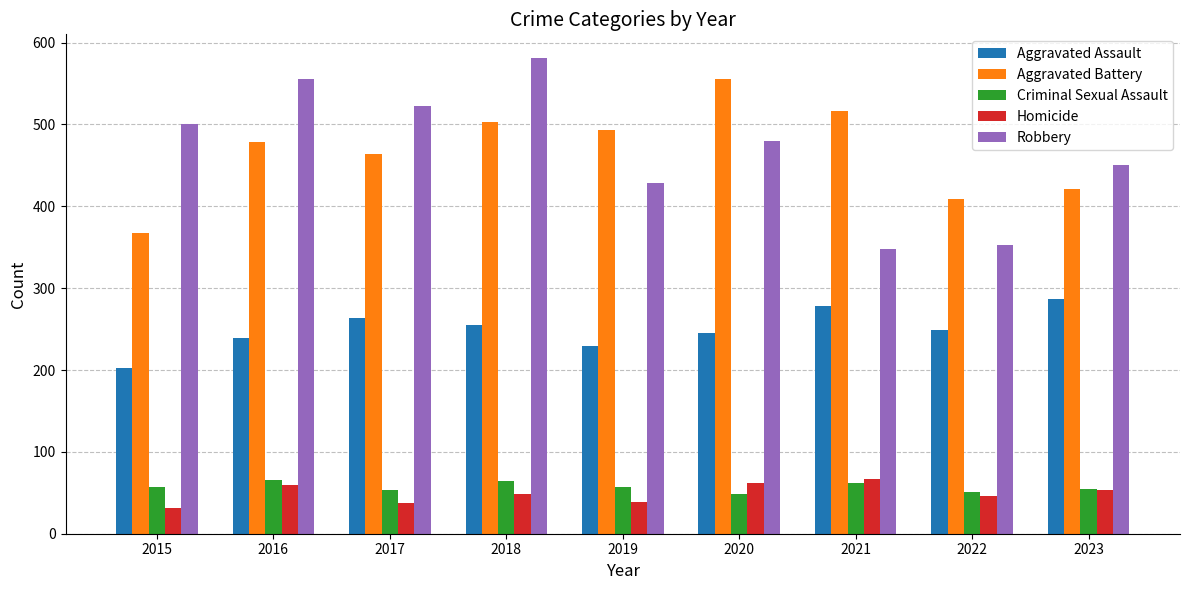

Between 2018 and 2022, which series saw the biggest shift?

Robbery